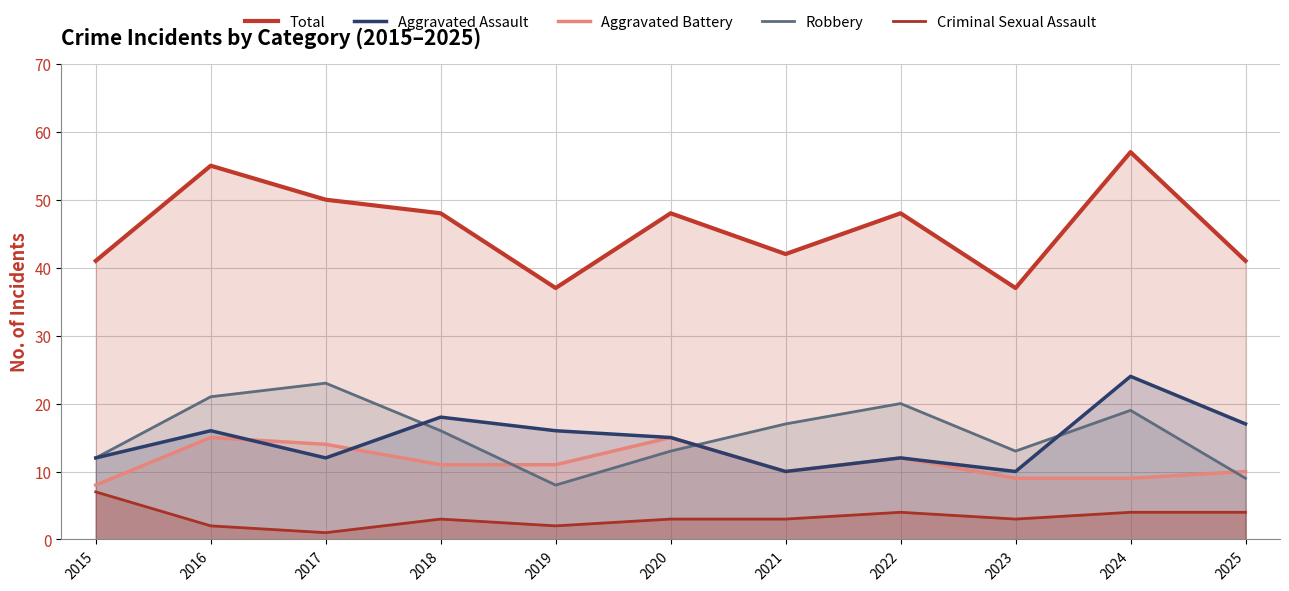

True or false: Total has more than 0 points higher than both neighbors.

True